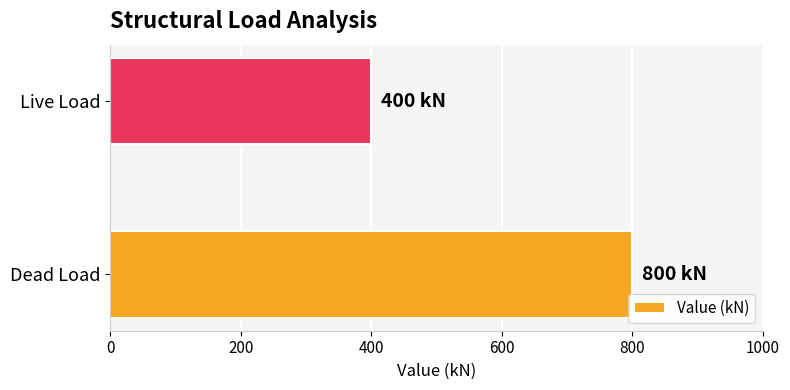

Rank the categories by value from lowest to highest.

Live Load, Dead Load